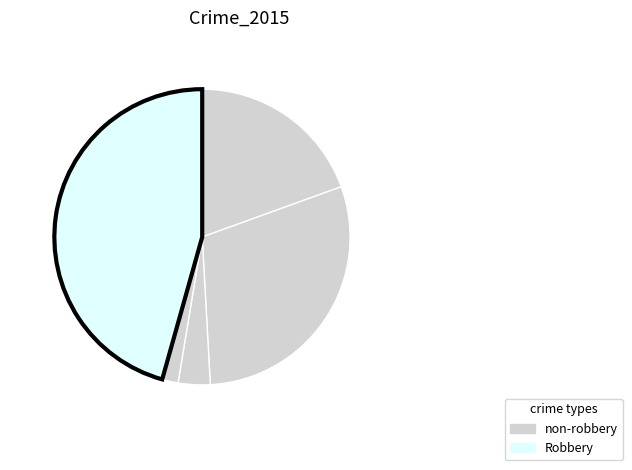

How many segments does this pie chart have?

5